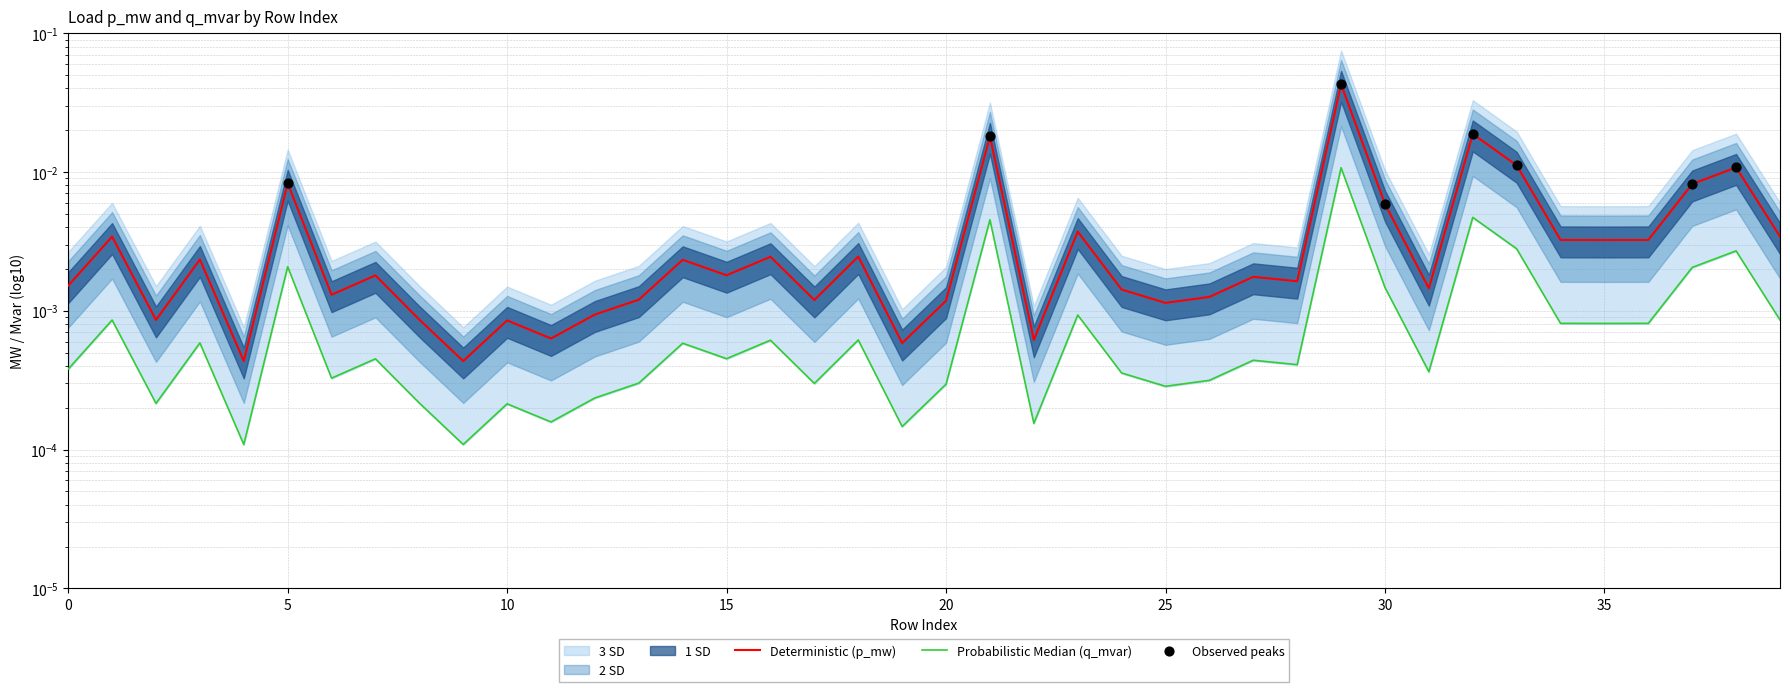

Which series reaches the maximum Y coordinate?

p_mw